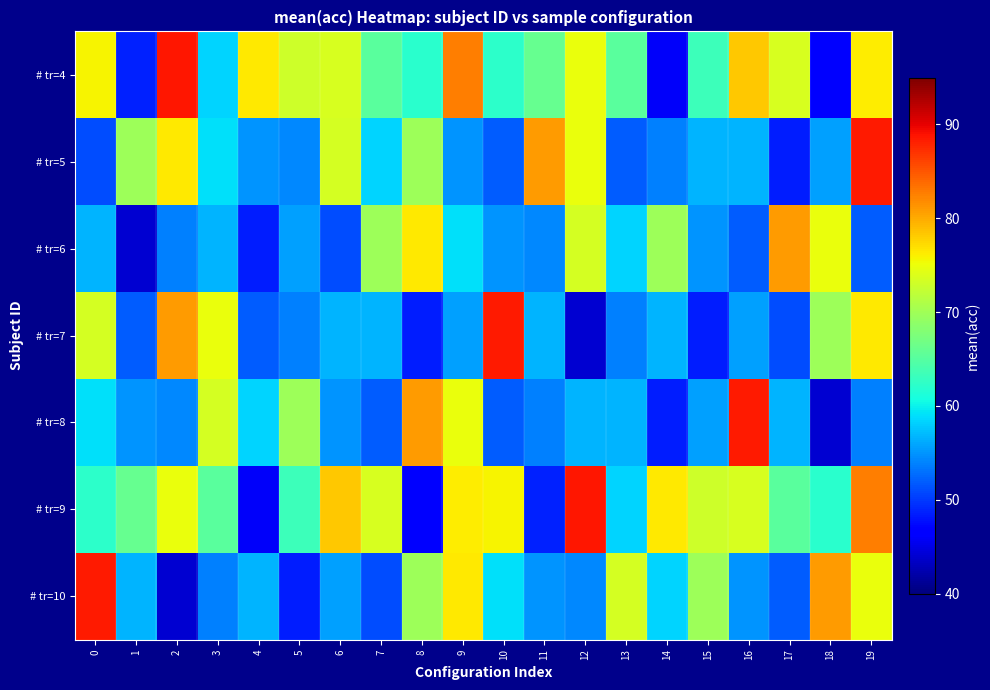

Which series has the widest spread of values?

# tr=7